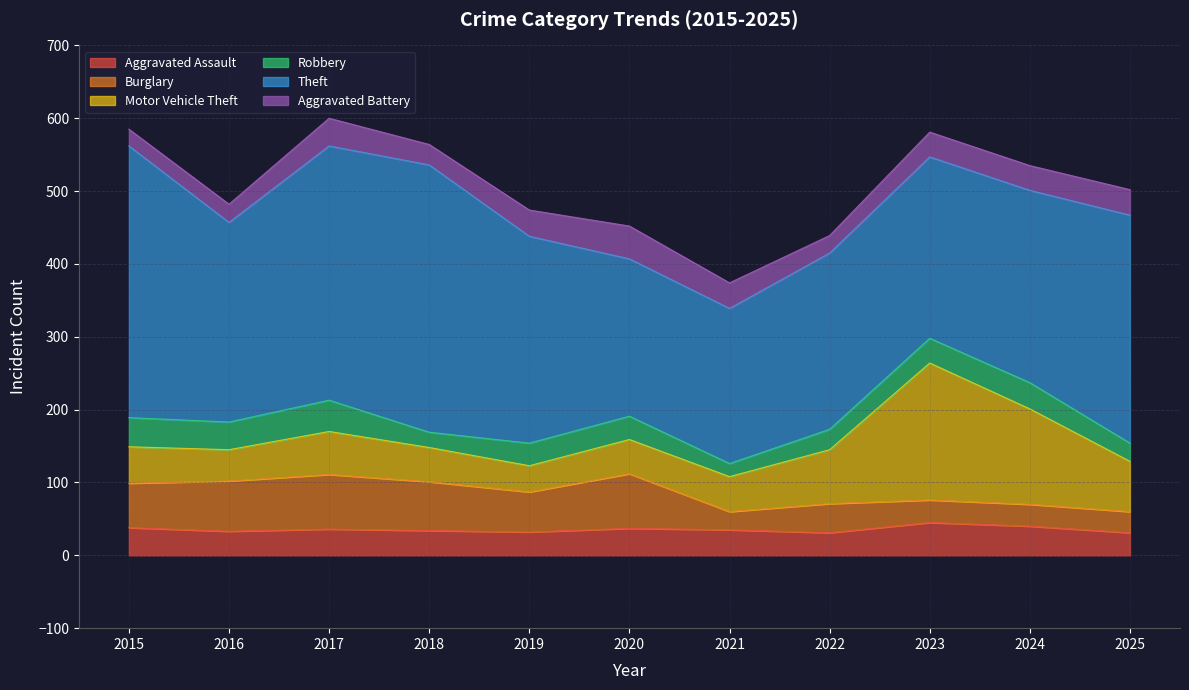

Which label corresponds to the smallest value in the chart?

2021